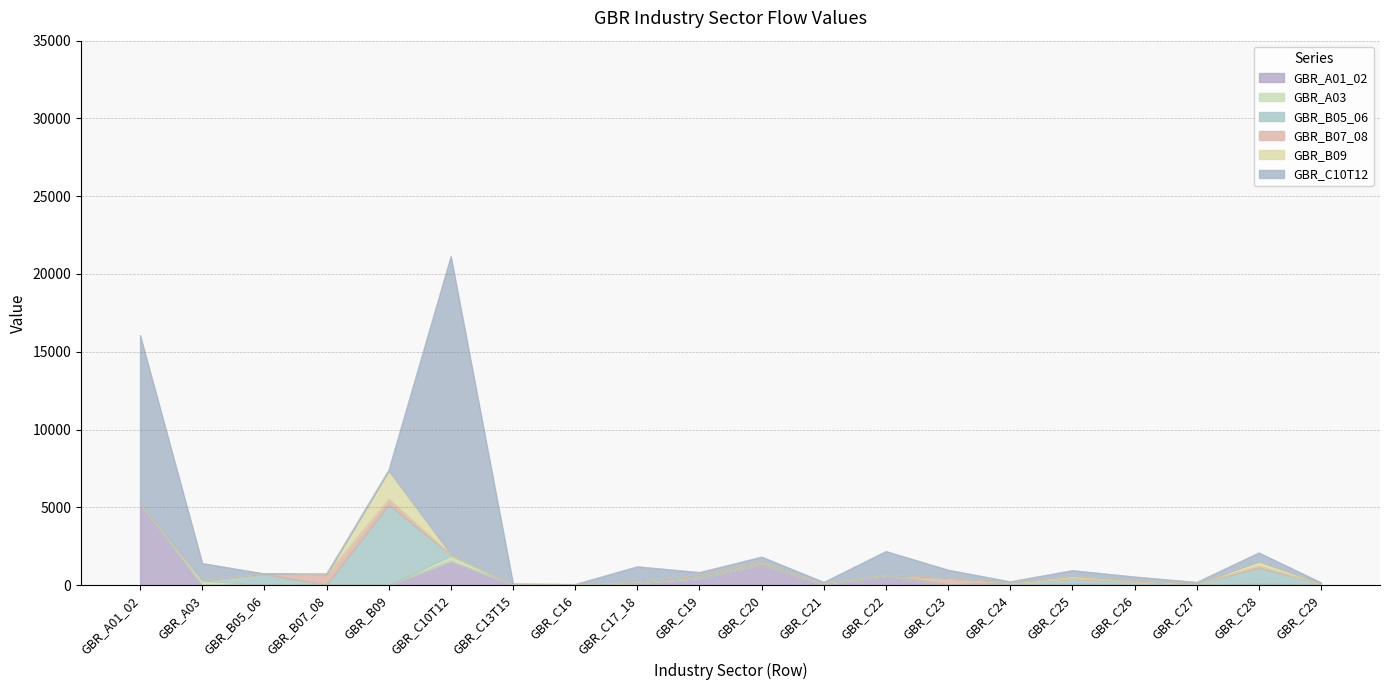

At how many categories does at least one series exceed 6885?

2